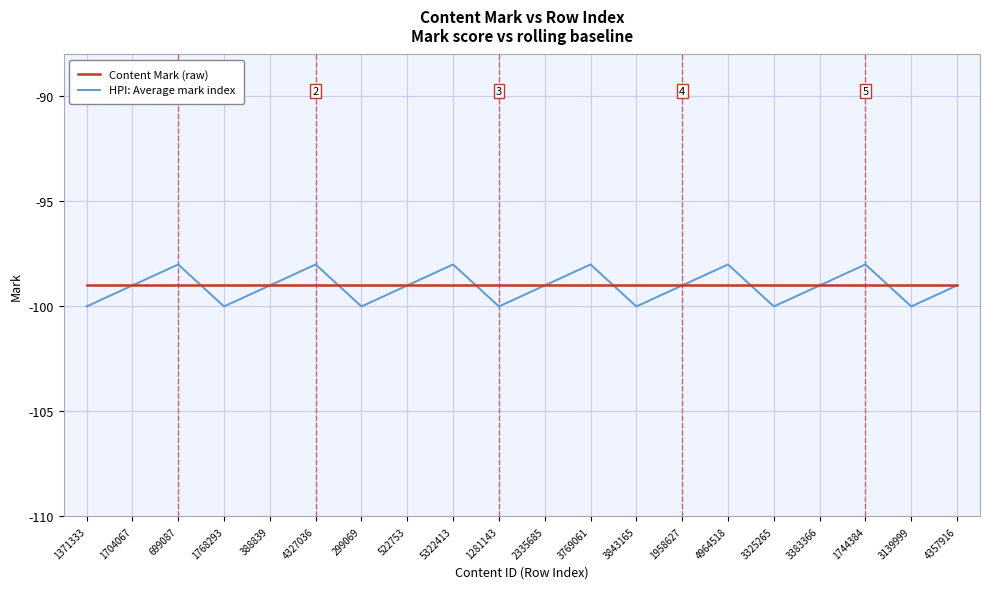

Read the HPI: Average mark index value at 5322413.

-98